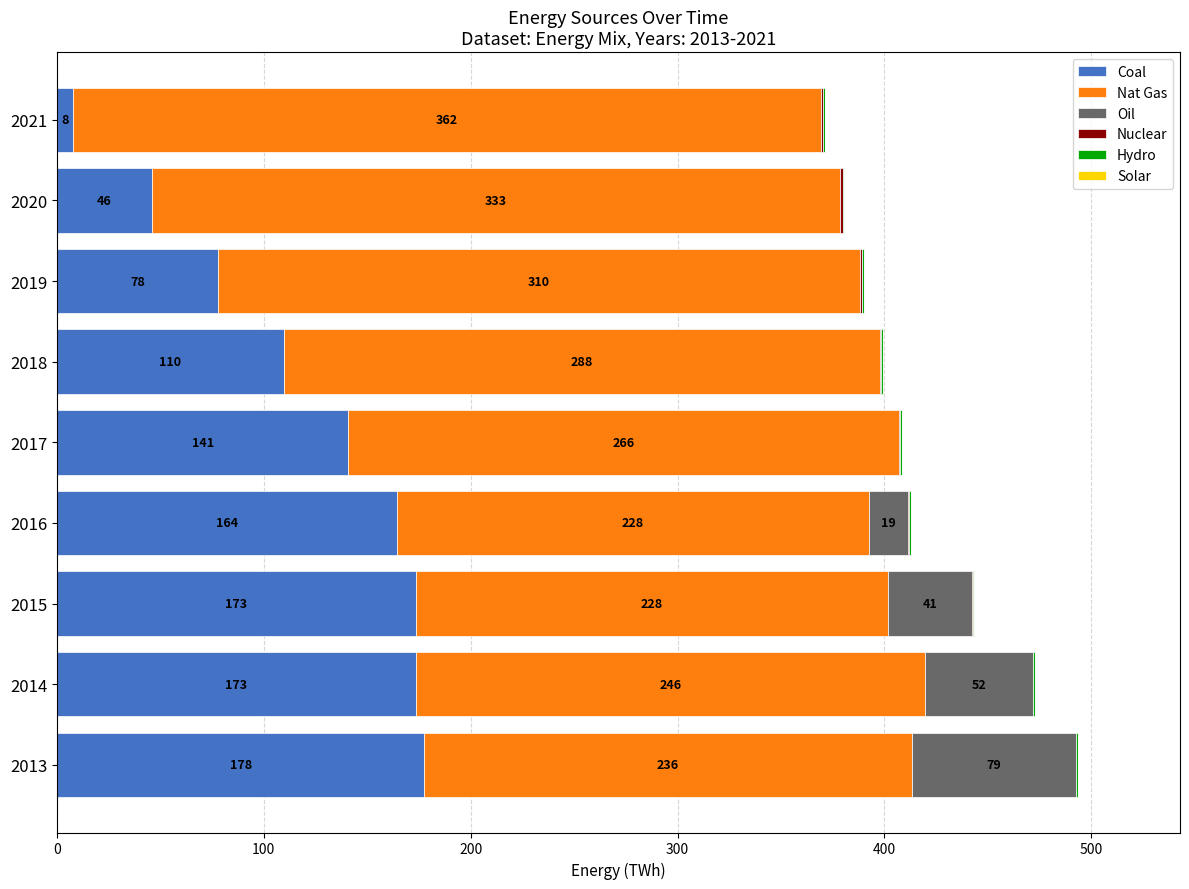

Is it true that Coal equals 316.4 at 2013?

False